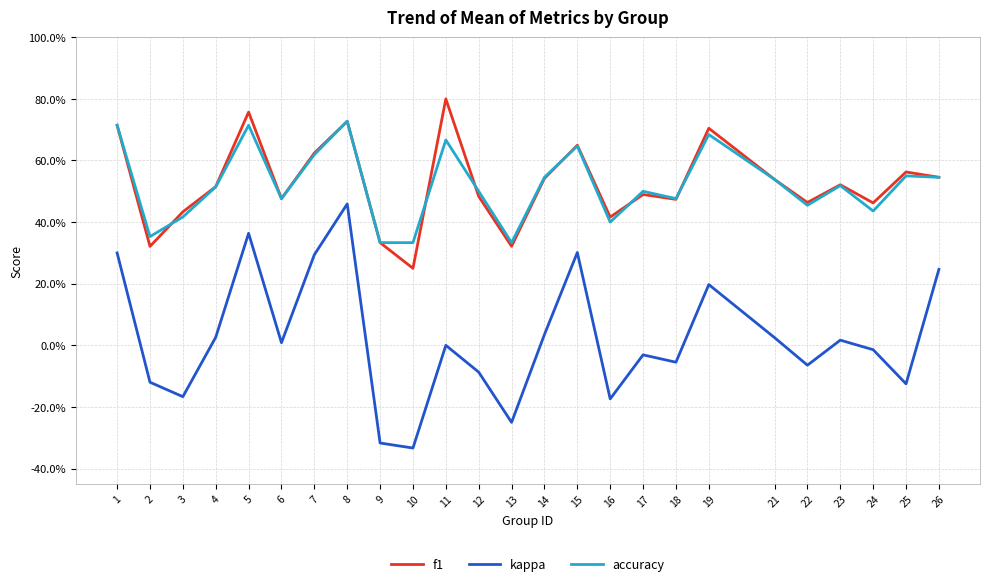

Where is kappa nearest to the value 0?

11